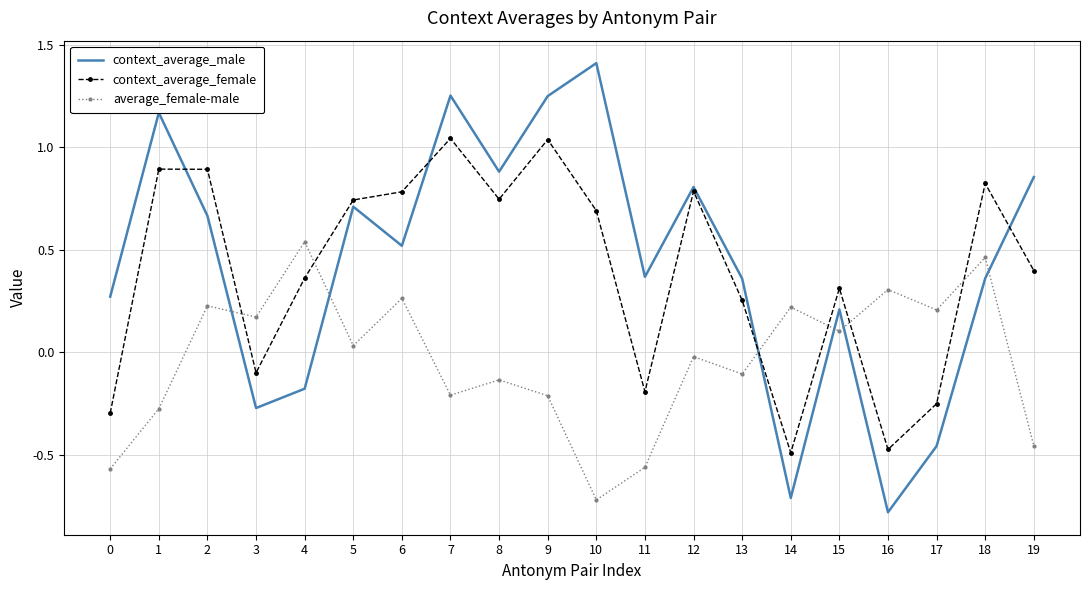

Is it true that average_female-male equals -0.3 at 7?

False